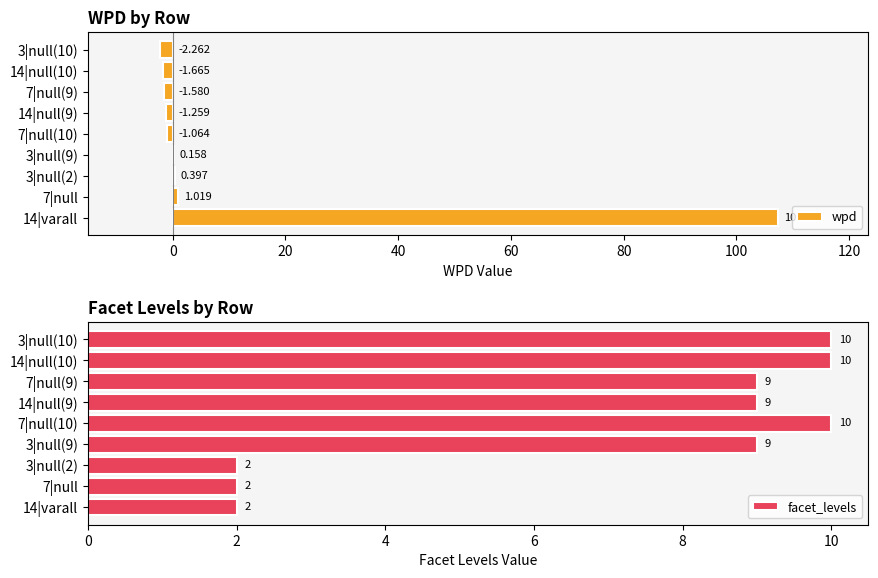

List the series in order of their peak value, lowest first.

facet_levels, wpd